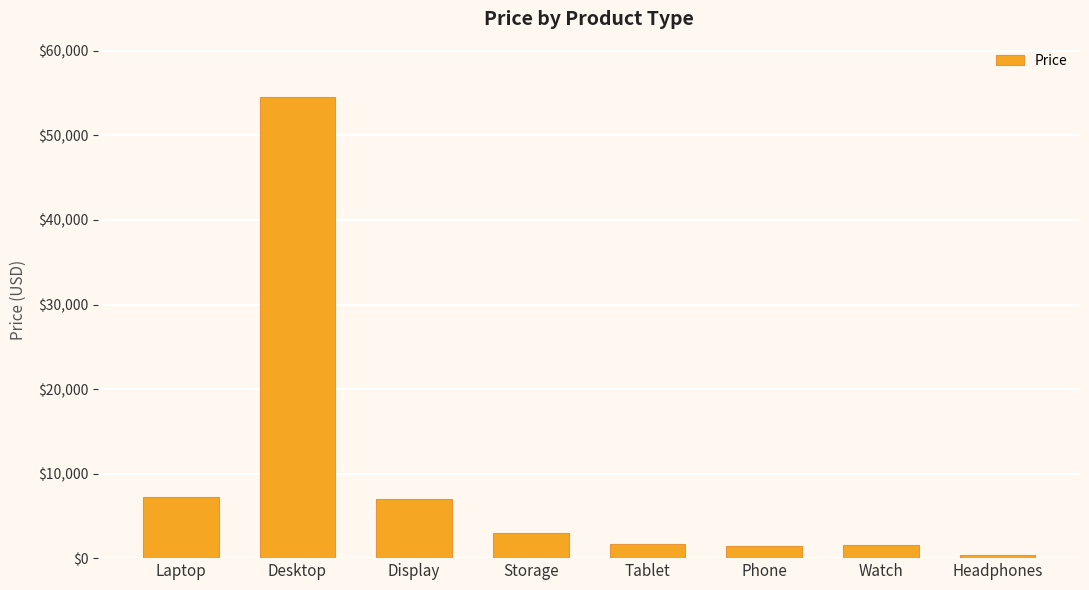

What is the greatest value displayed?

54548.0